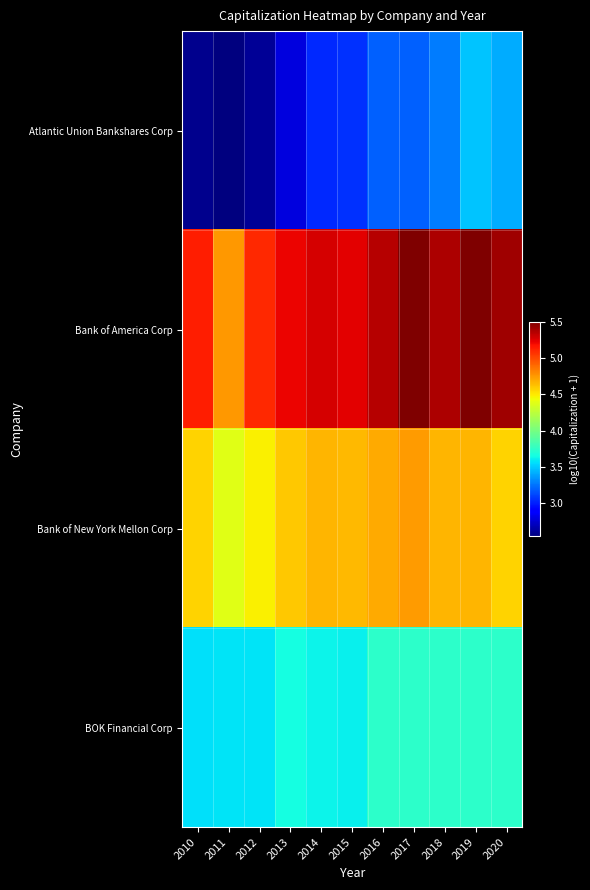

At how many categories does at least one series exceed 4?

11